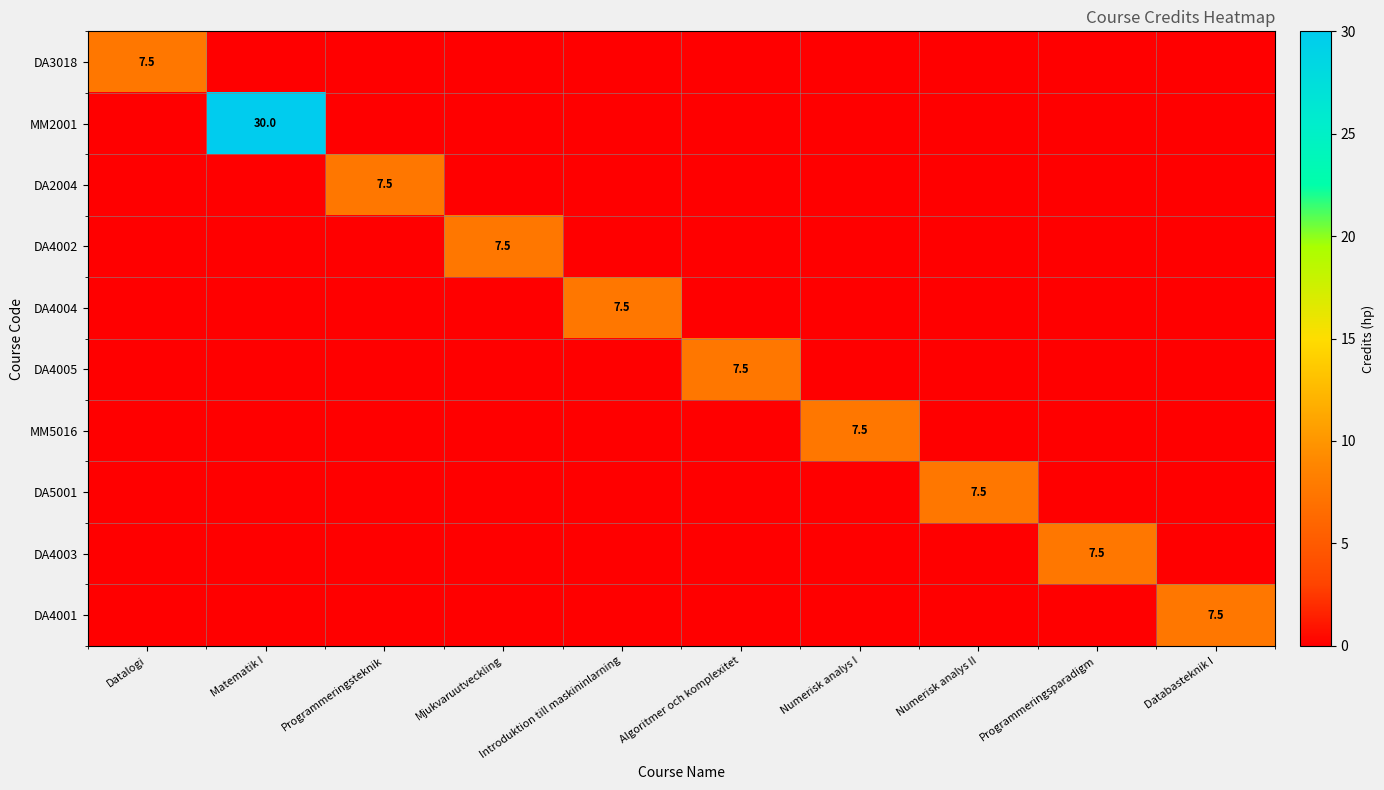

What is the total value across all series at Datalogi?

7.5